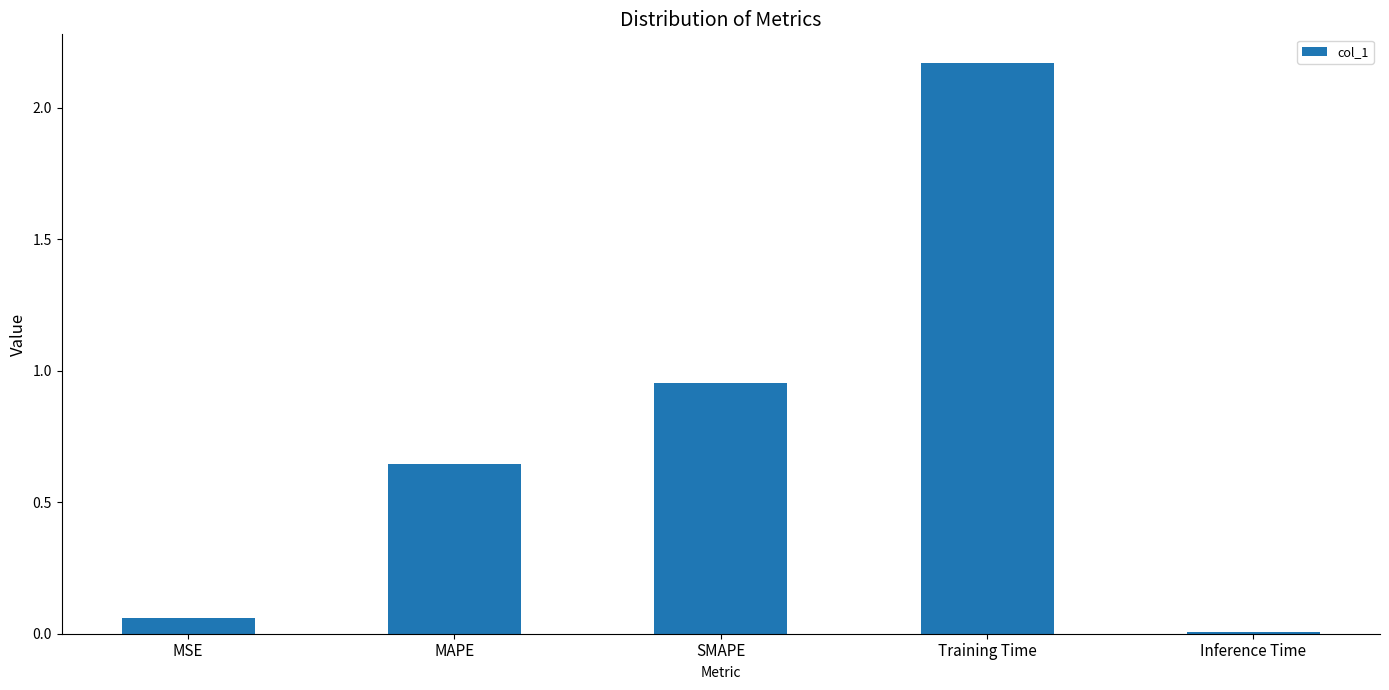

What is the label of the 5th bar from the left?

Inference Time